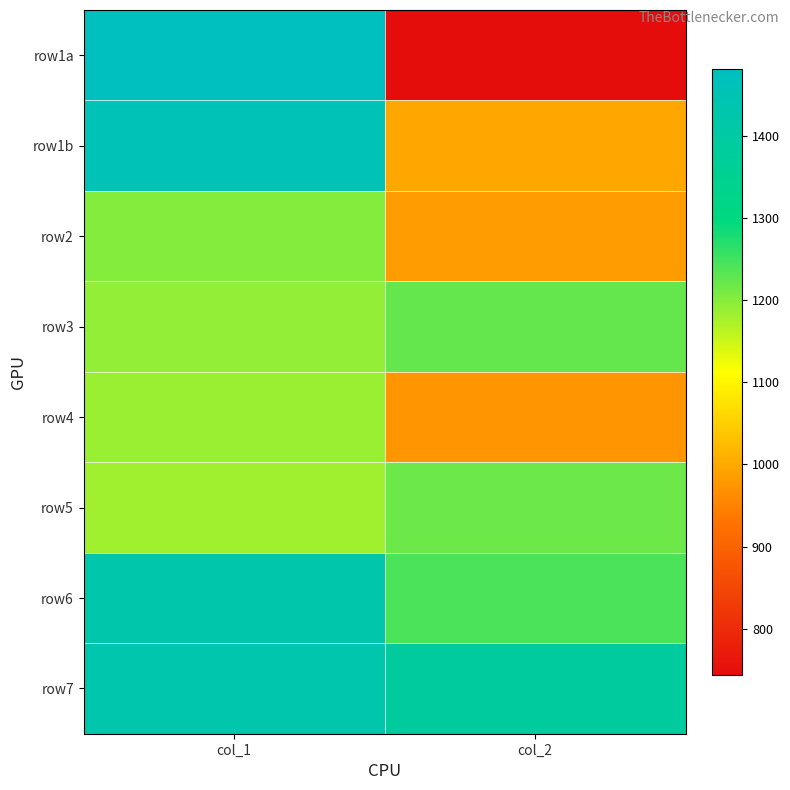

At col_2, list the series in order from largest to smallest.

row7, row6, row3, row5, row1b, row2, row4, row1a